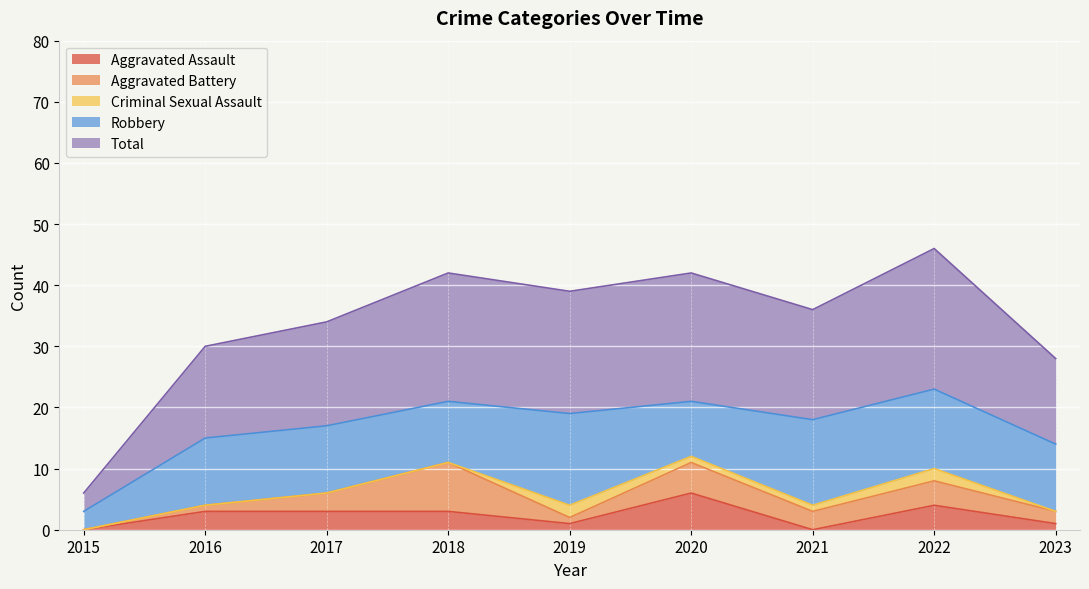

Which series has the largest range (max minus min)?

Total